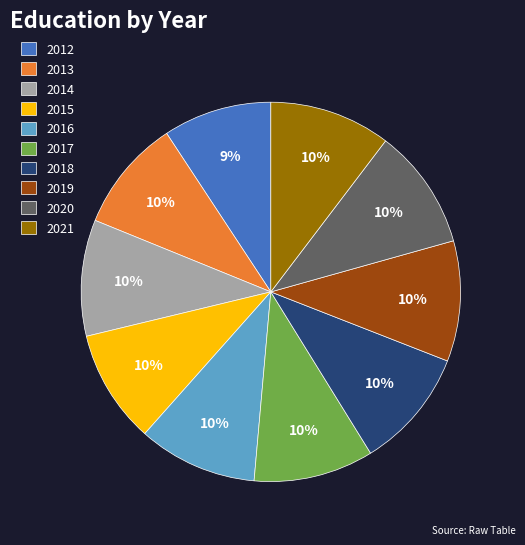

Approximately how many times larger is the value at 2017 compared to 2014?

1.0